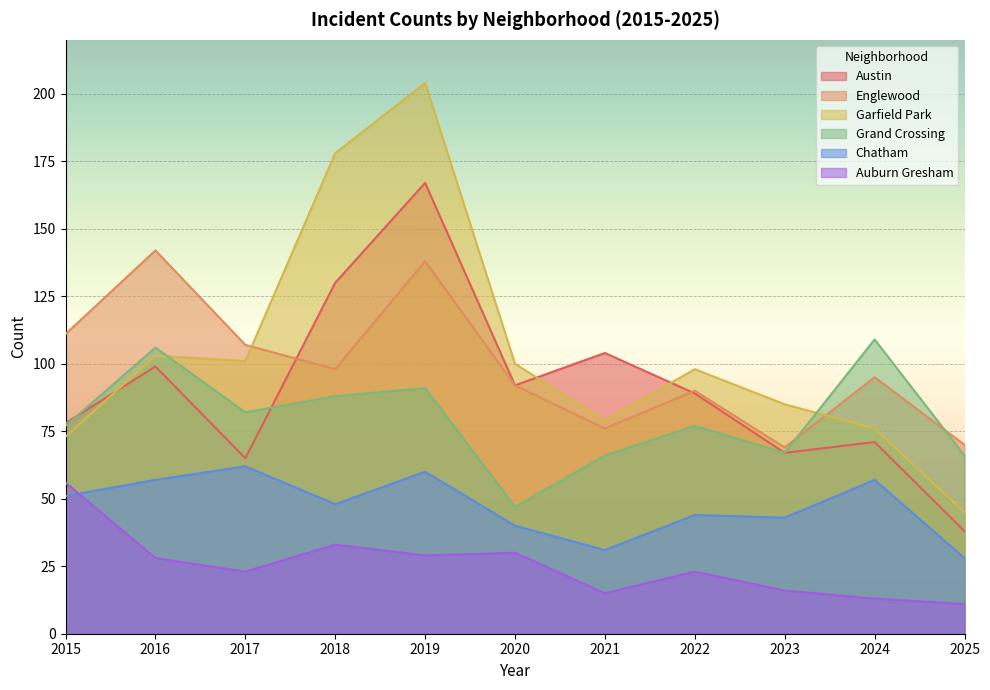

What is the difference between the highest and lowest values at 2017?

84